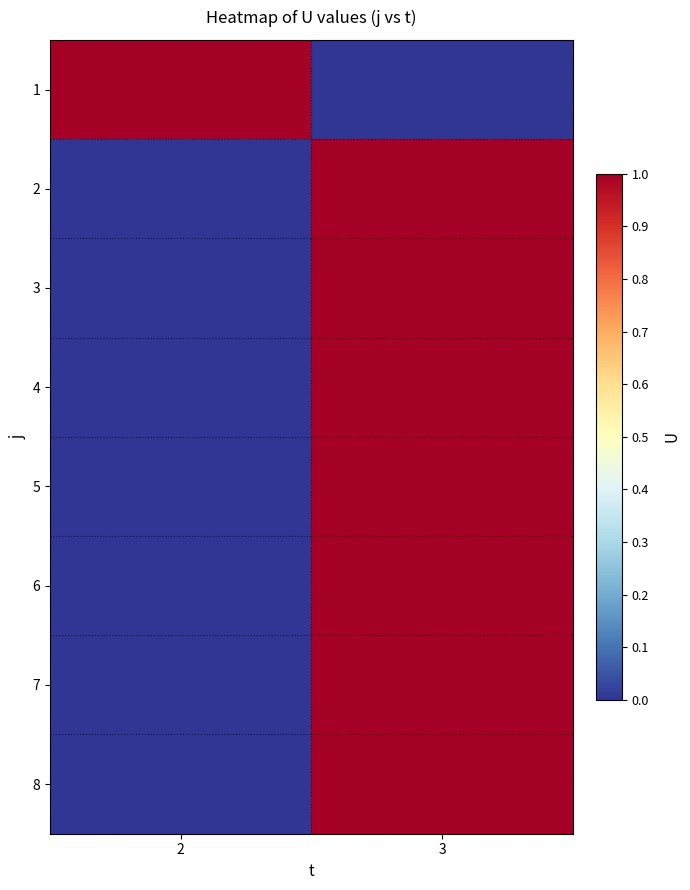

Reading left to right, transcribe all the data shown in this chart.

1: 2=1	3=0
2: 2=0	3=1
3: 2=0	3=1
4: 2=0	3=1
5: 2=0	3=1
6: 2=0	3=1
7: 2=0	3=1
8: 2=0	3=1